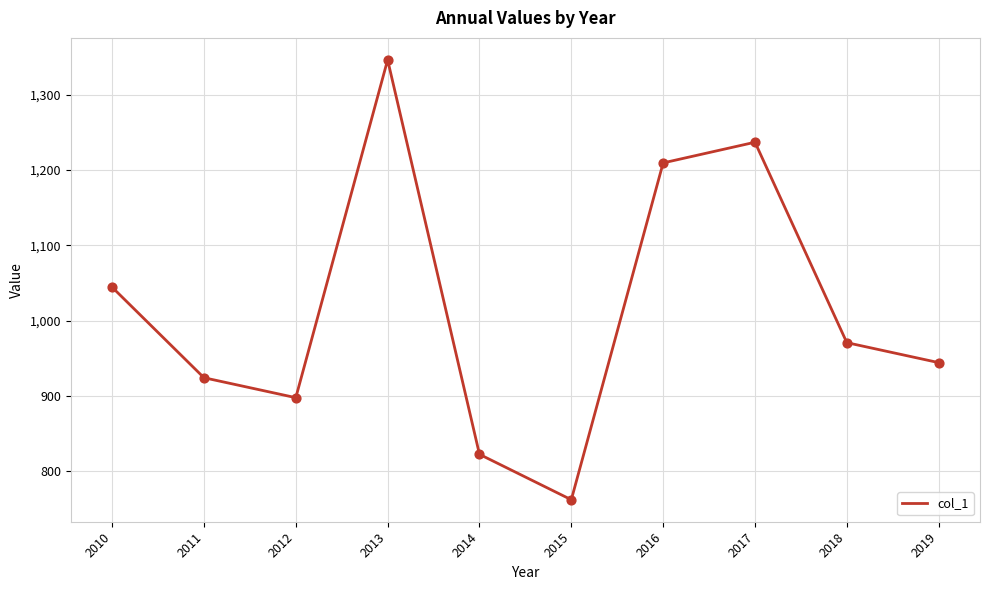

What is the change in value from 2014 to 2019?

+121.8